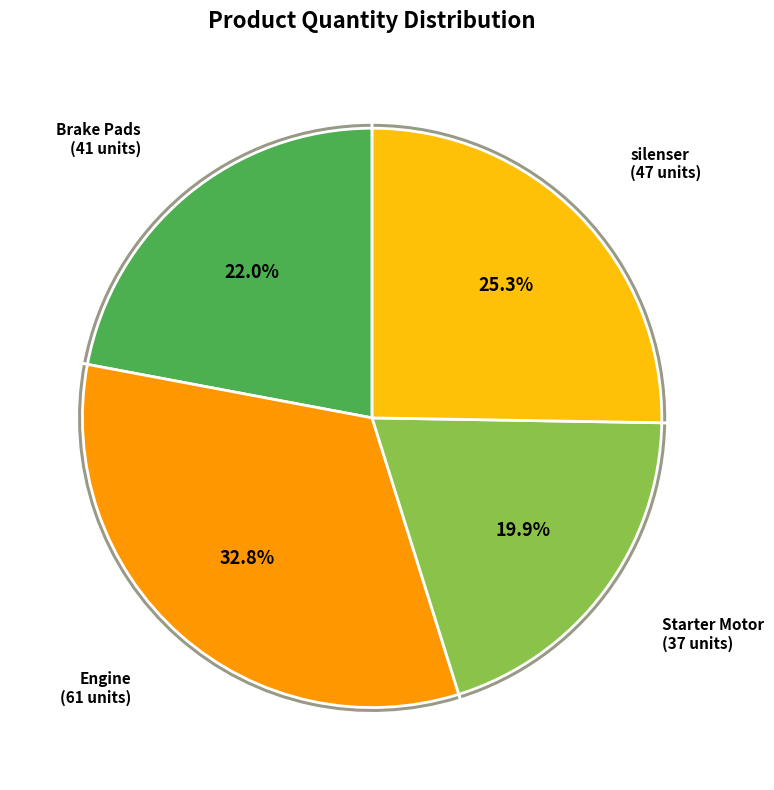

What portion of the pie excludes Brake Pads?

78.0%